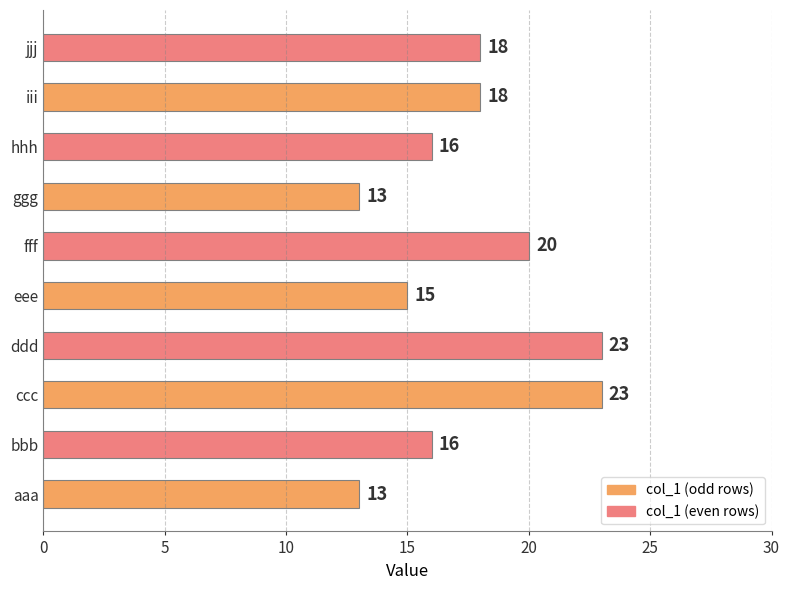

What is the smallest value displayed?

13